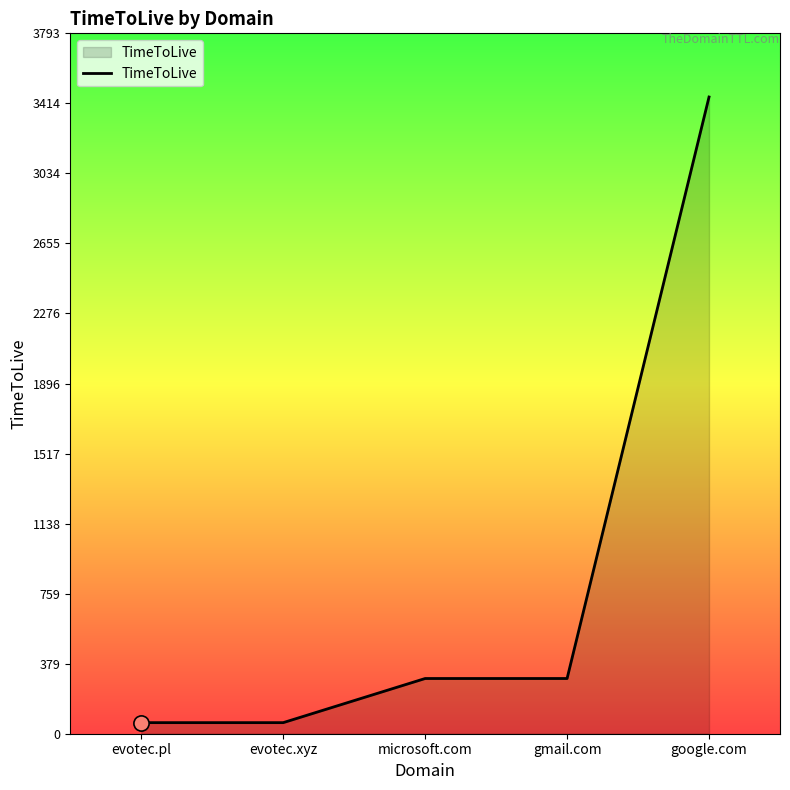

What is the change in value from evotec.xyz to google.com?

+3388